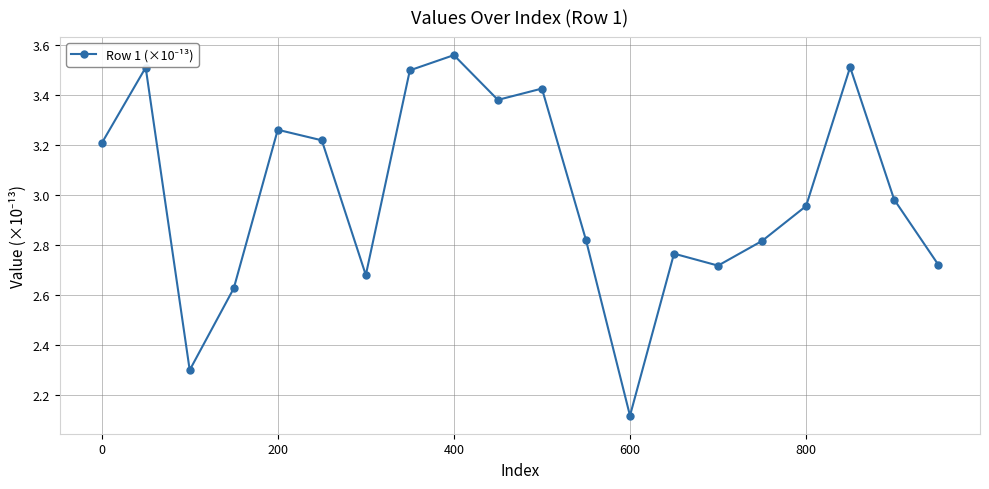

How many interior local peaks (higher than both neighbors) does the data have?

6